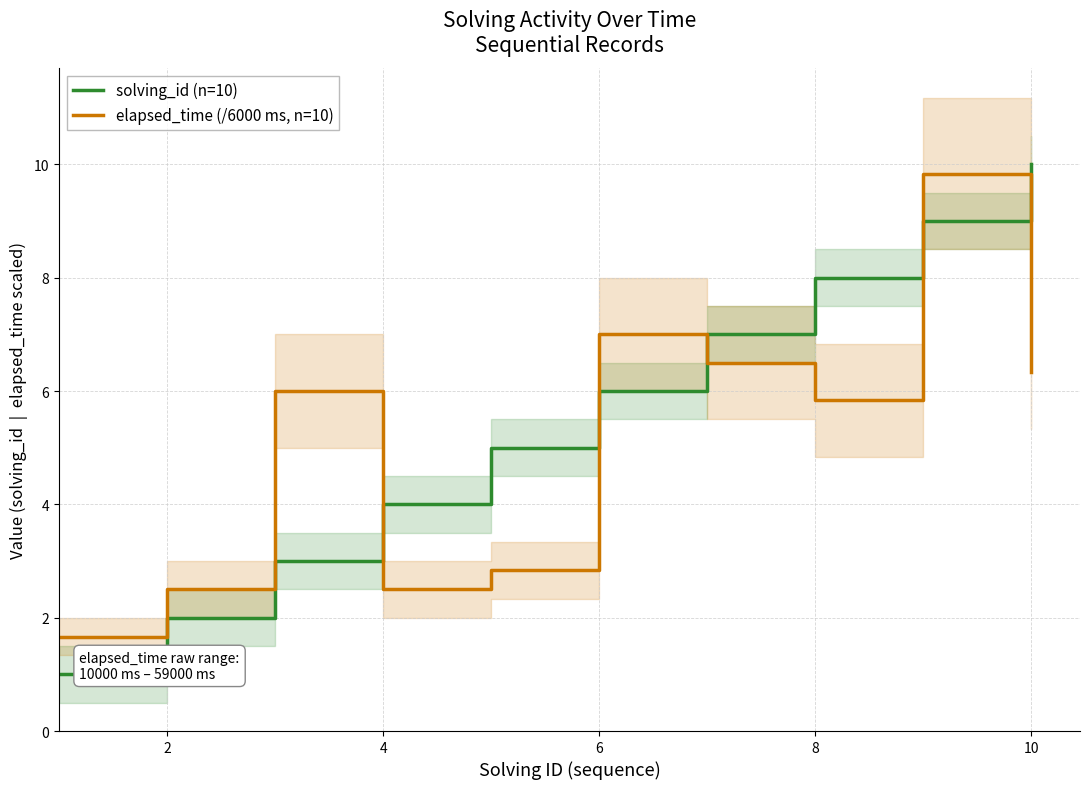

Does the chart have visible grid lines?

Yes